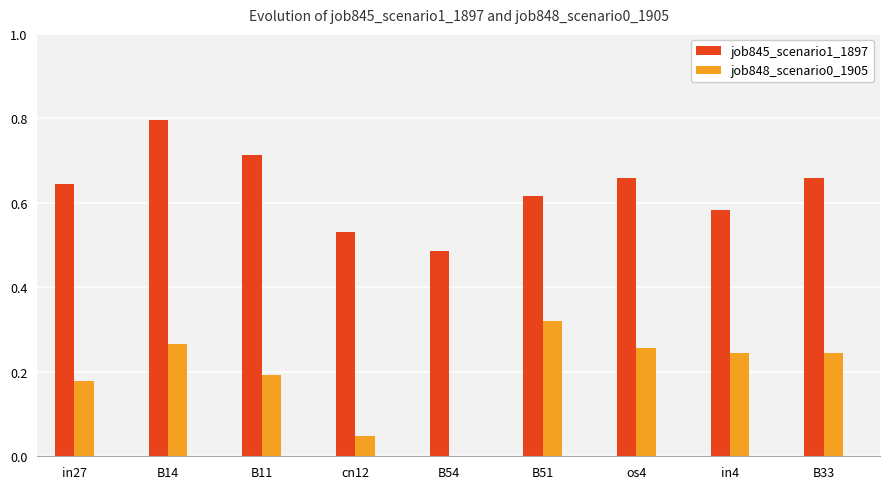

What is the approximate value of job845_scenario1_1897 at B14?

0.8